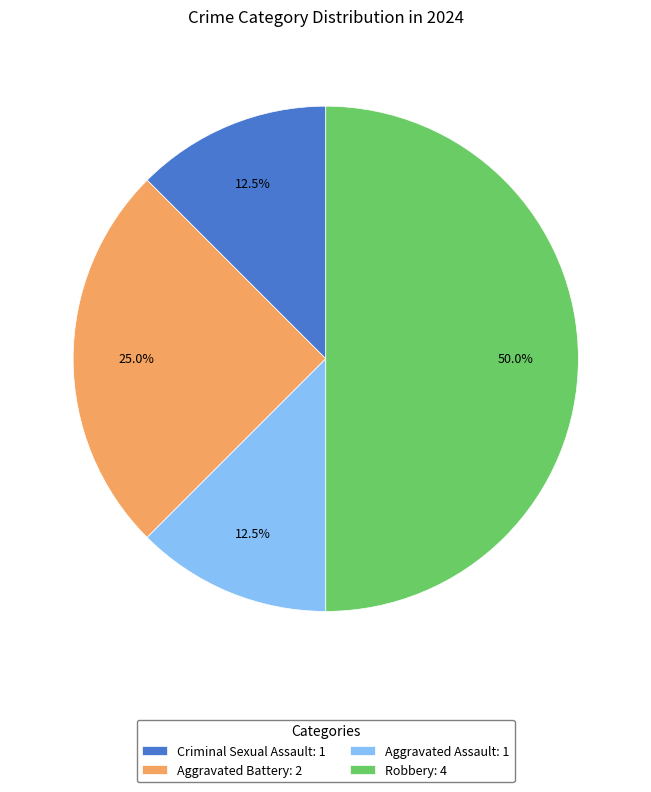

True or false: Aggravated Assault accounts for 1% of the total.

False